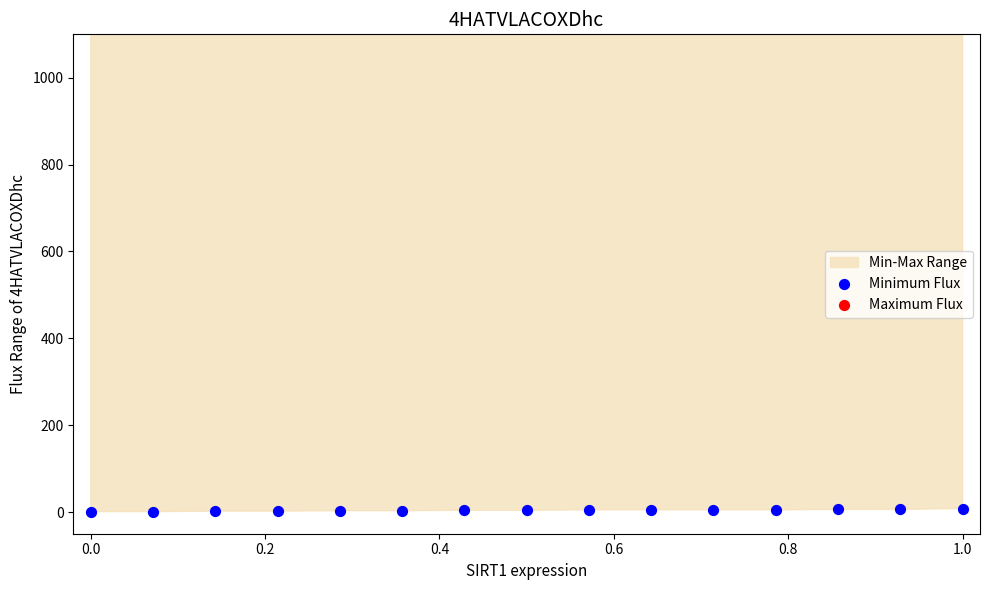

Which series has the largest total across all categories?

Maximum Flux